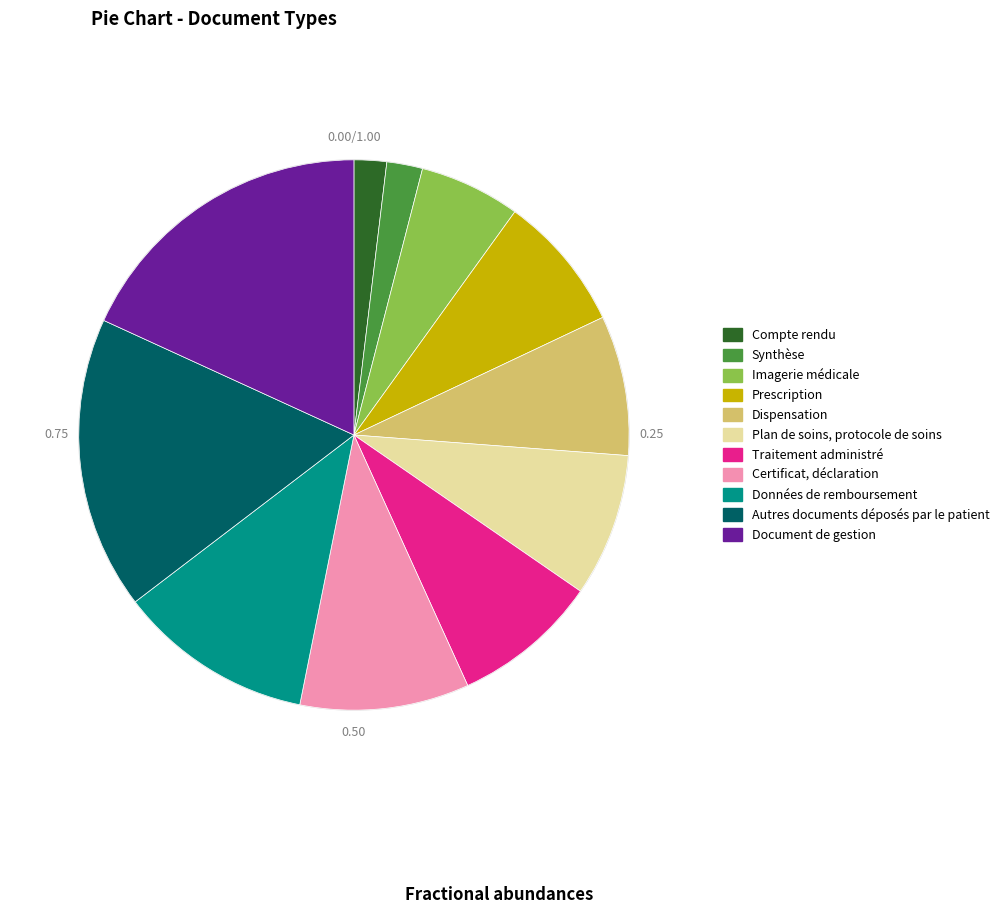

Which category has the biggest portion of the pie?

Document de gestion